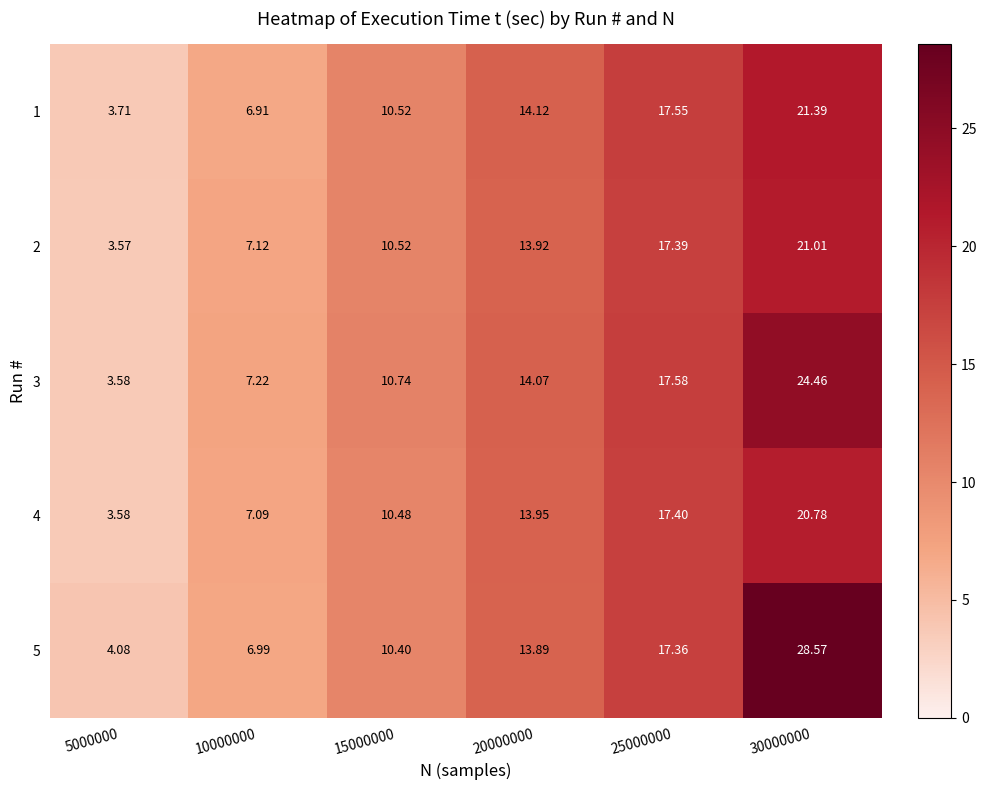

Is the value of 3 at 10000000 greater than the value of 4 at 5000000?

Yes